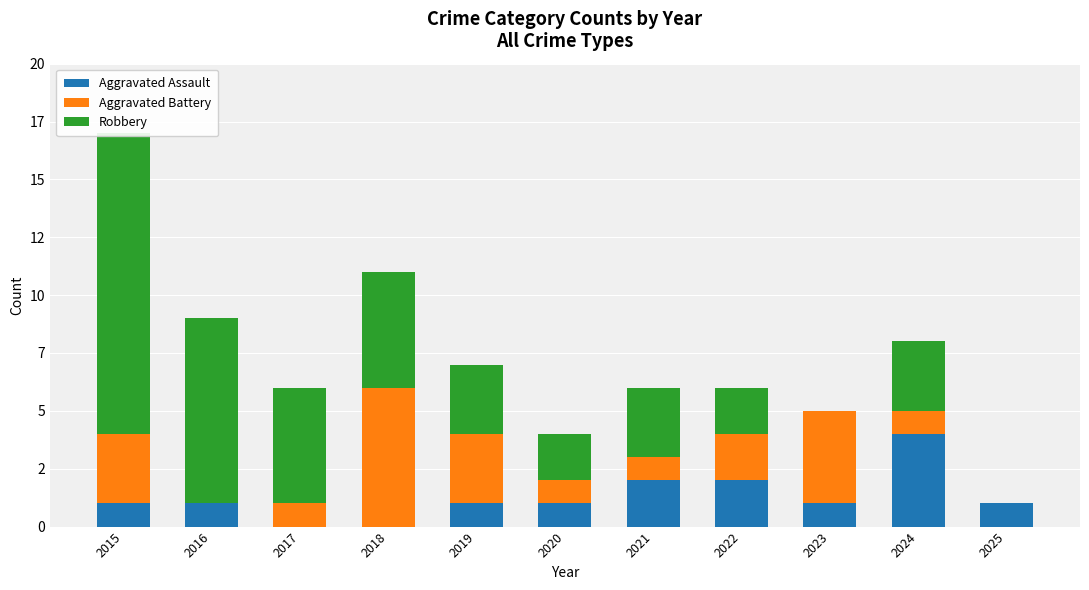

What is the value of the Aggravated Battery bar at the 9th from the left?

4